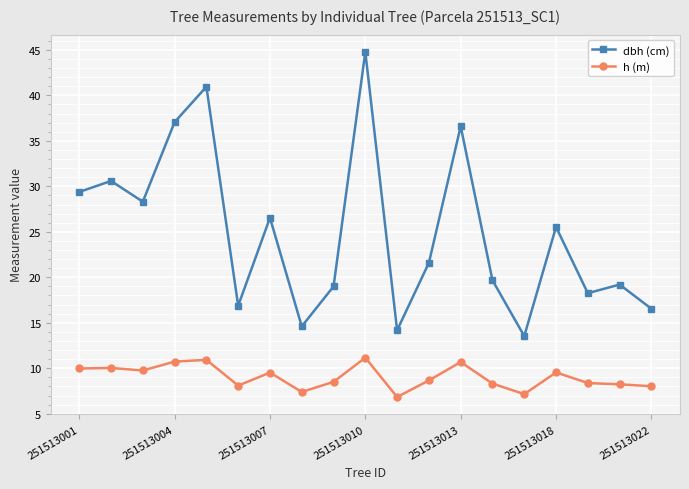

True or false: dbh (cm) and h (m) intersect in this chart.

False